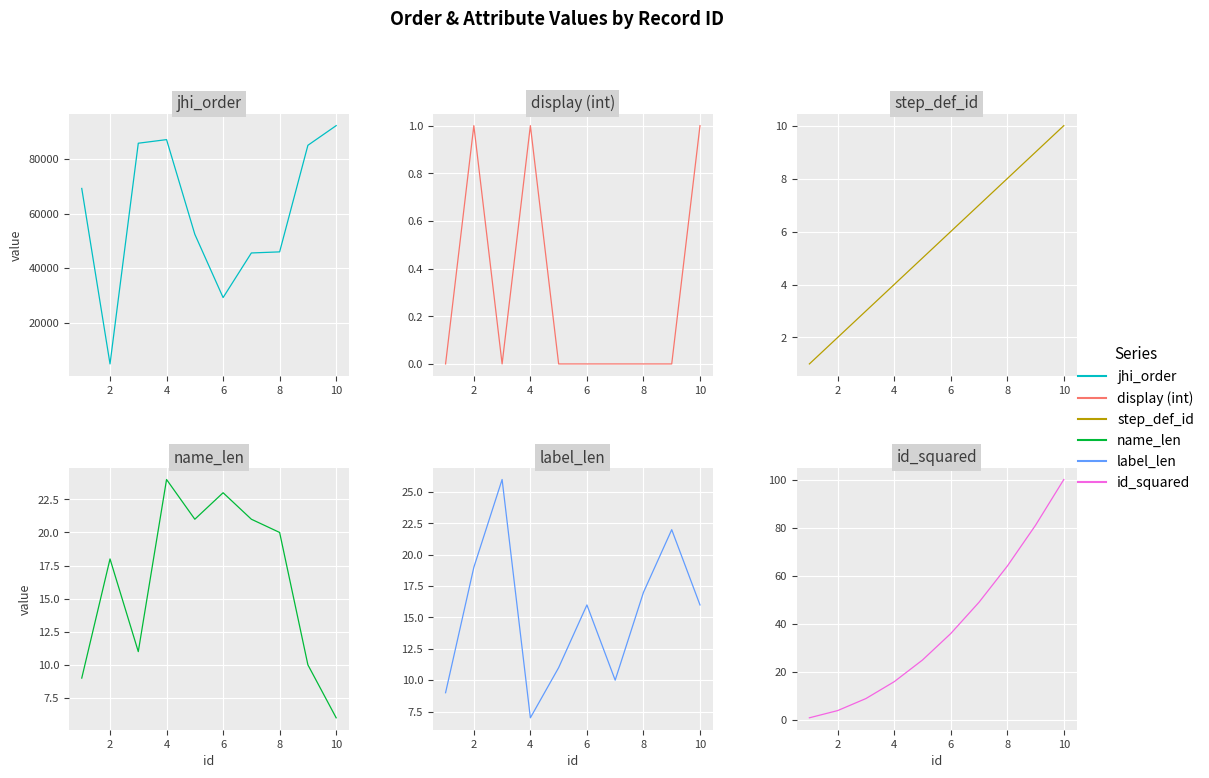

Which series has the widest spread of values?

jhi_order